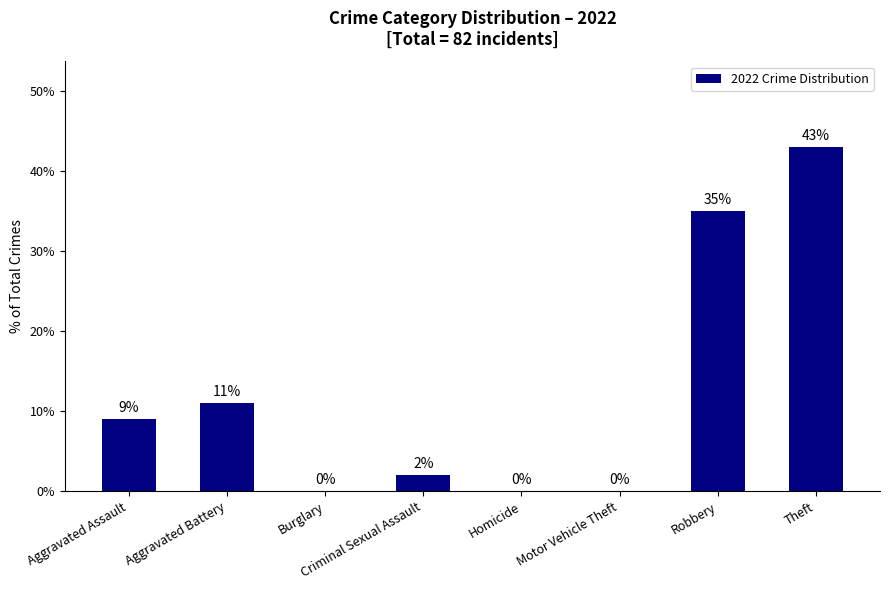

What is the approximate value at Robbery, to the nearest 10?

40